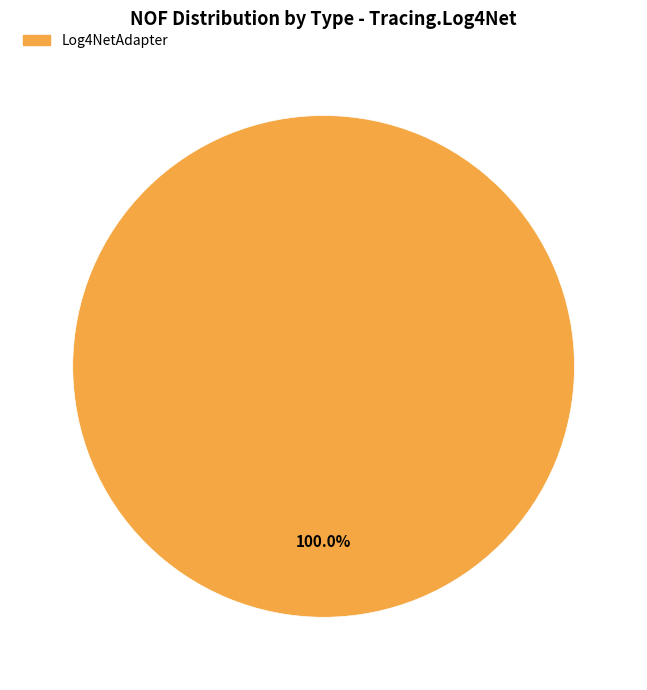

Is there any slice that represents more than half of the pie?

Yes